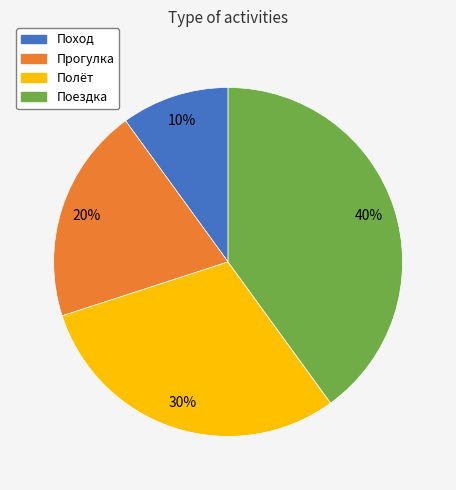

True or false: Поездка accounts for 53% of the total.

False